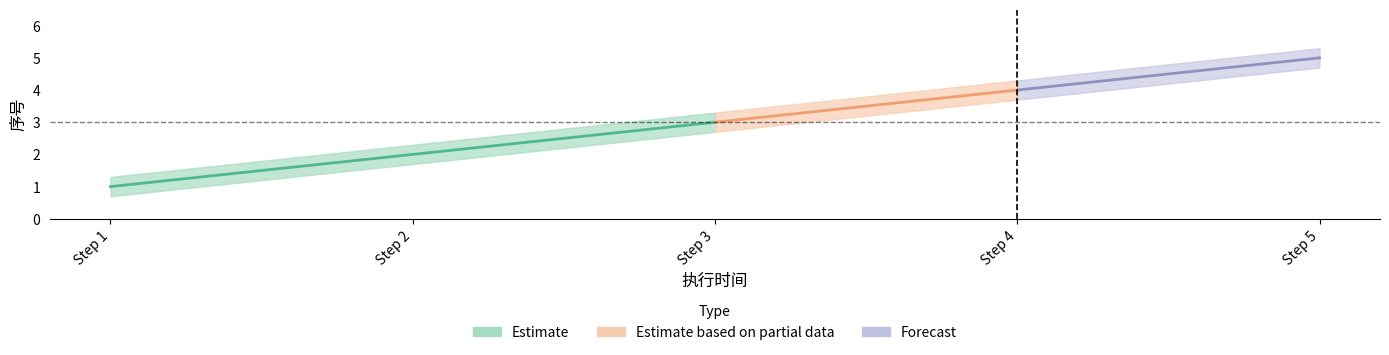

What is the difference between the maximum and second lowest values in the upper series?

3.0